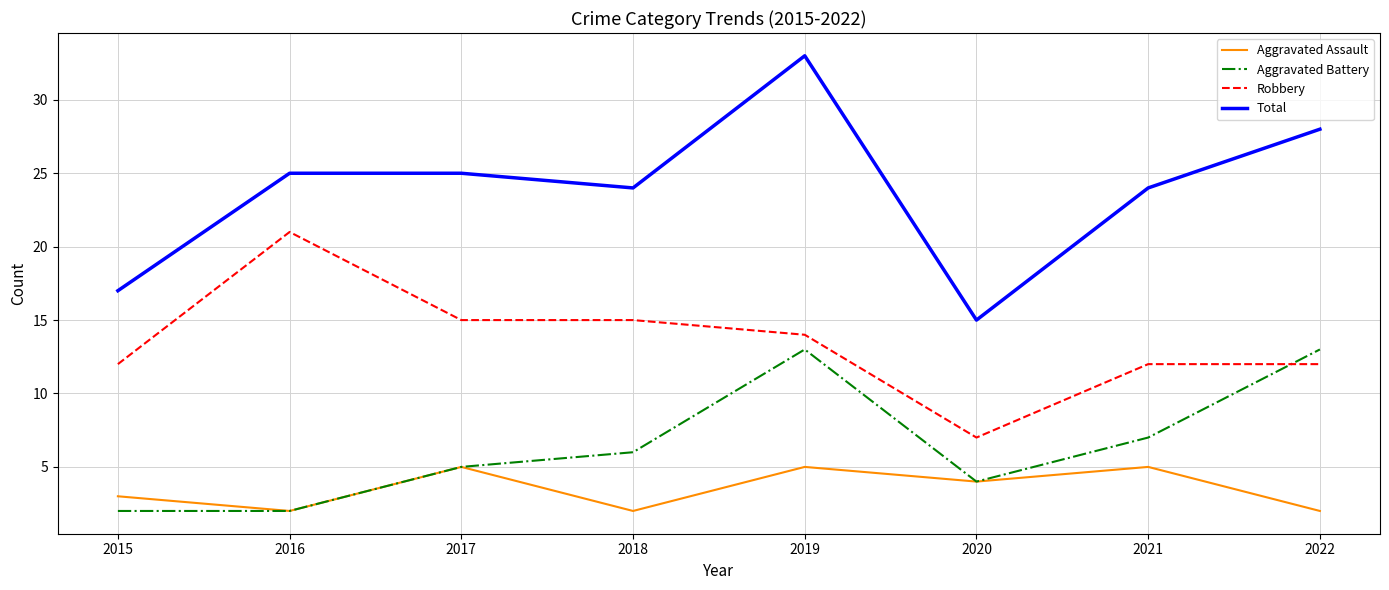

How many interior local valleys does the Total series have?

2